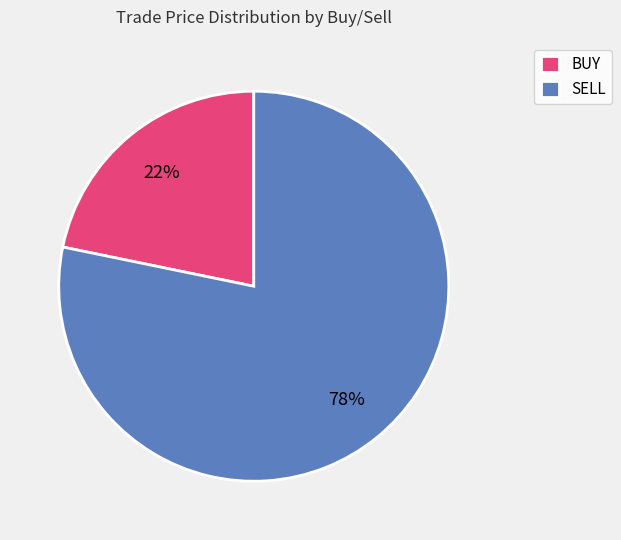

Approximately how many times larger is the value at BUY compared to SELL?

0.3